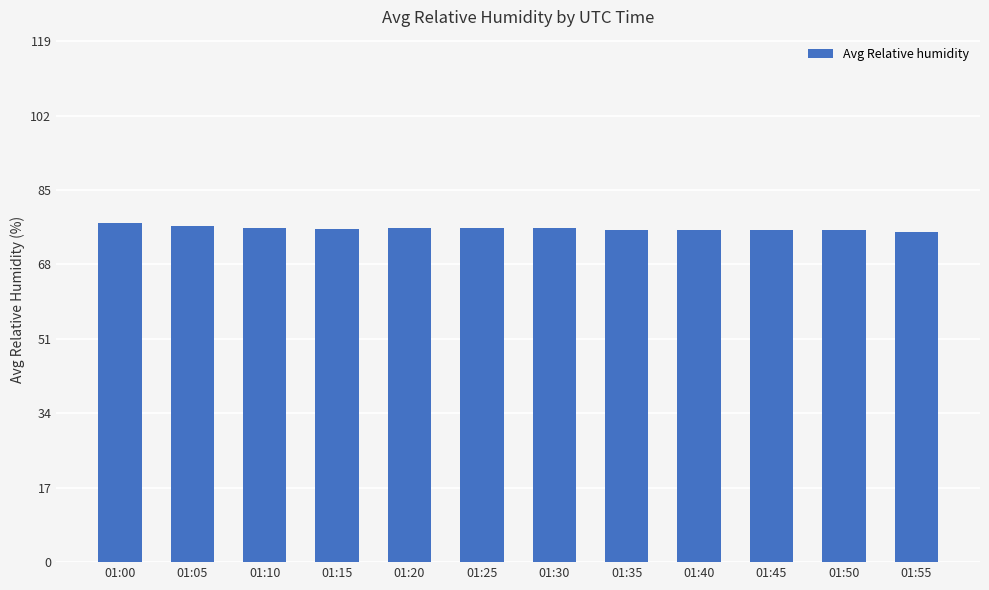

What value does the data have at 01:30?

76.4